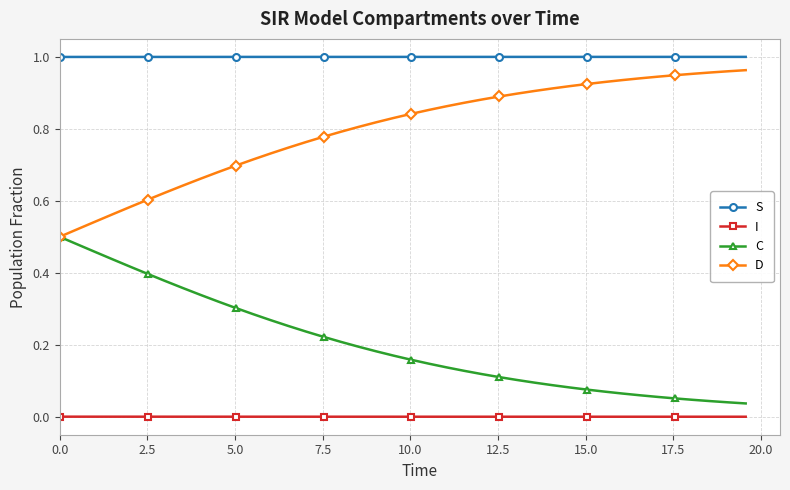

List the series in order of their overall mean, highest first.

S, D, C, I